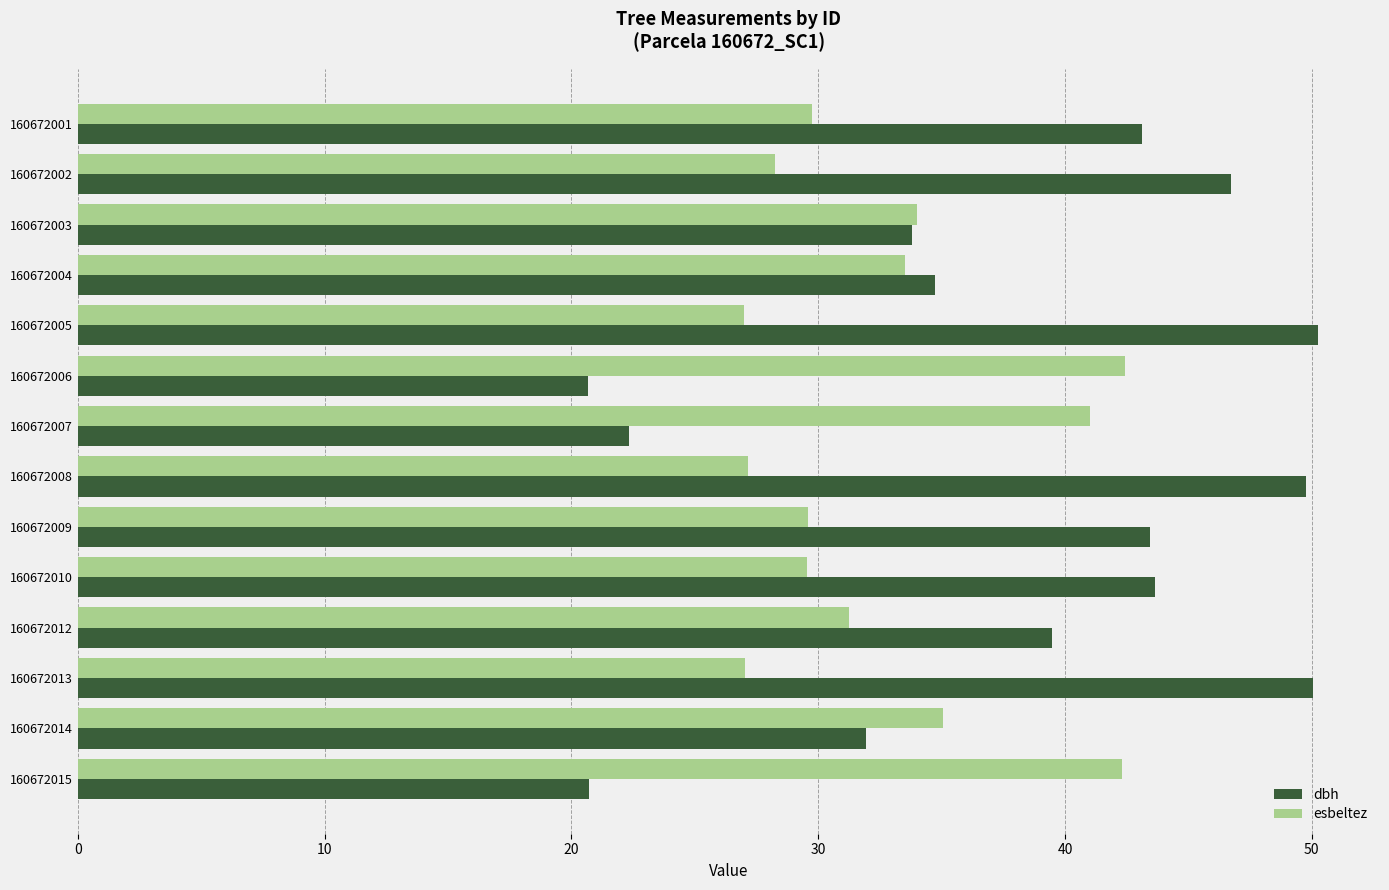

What is the minimum value shown in the chart?

20.7